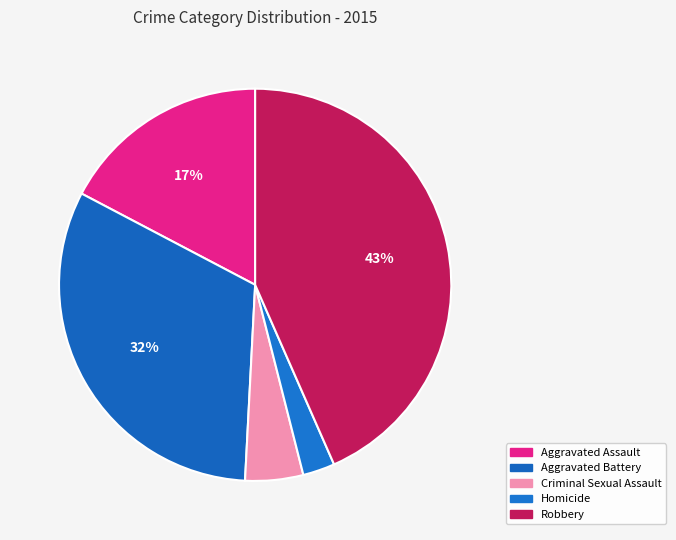

True or false: Homicide accounts for 3% of the total.

True